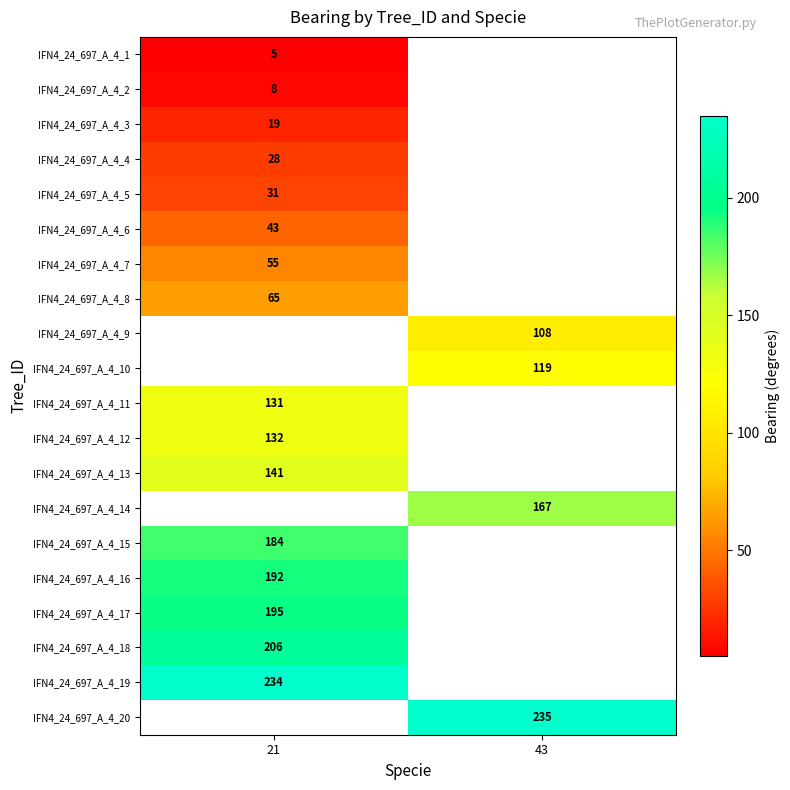

The IFN4_24_697_A_4_16 series shows 192 at 21. True or false?

True